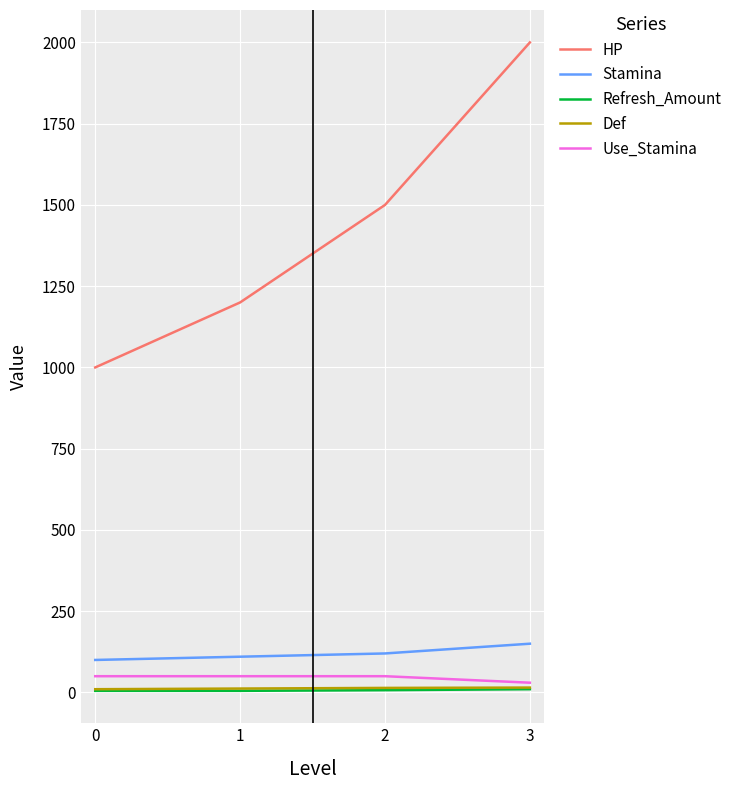

True or false: HP and Use_Stamina cross at least once.

False